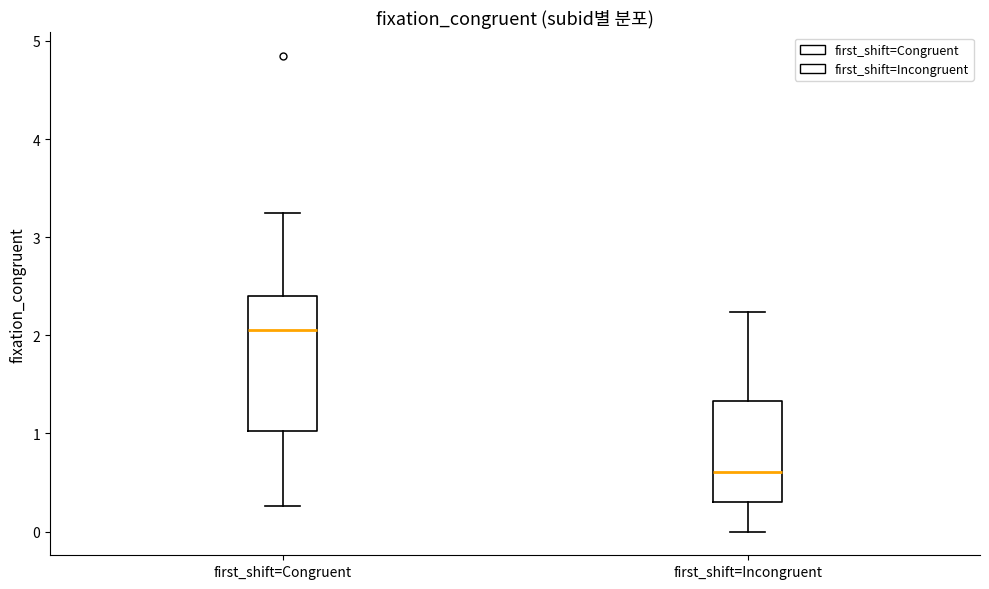

Which box has the highest median line?

first_shift=Congruent